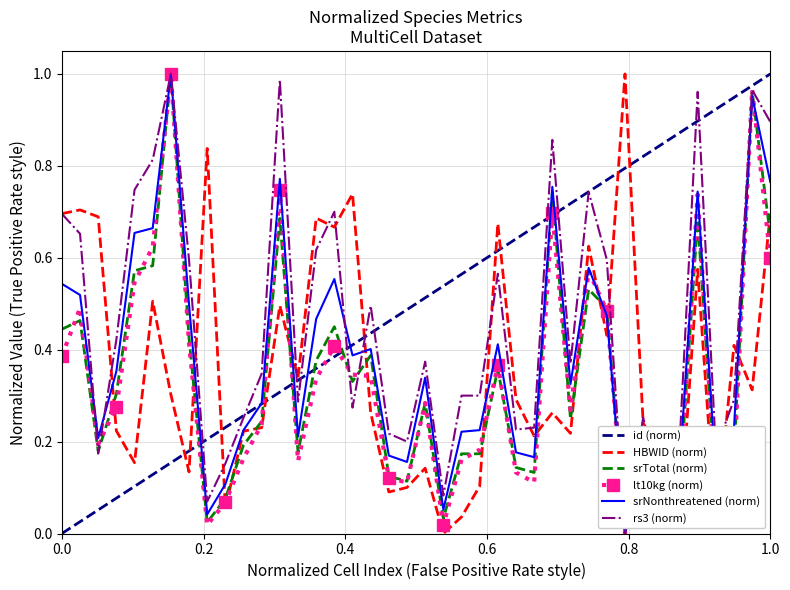

Which series has the largest total across all categories?

id (norm)